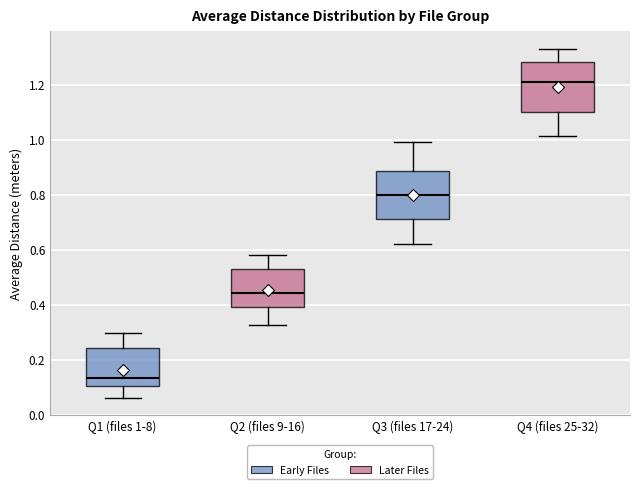

Which box has the lowest median line?

Q1 (files 1-8)